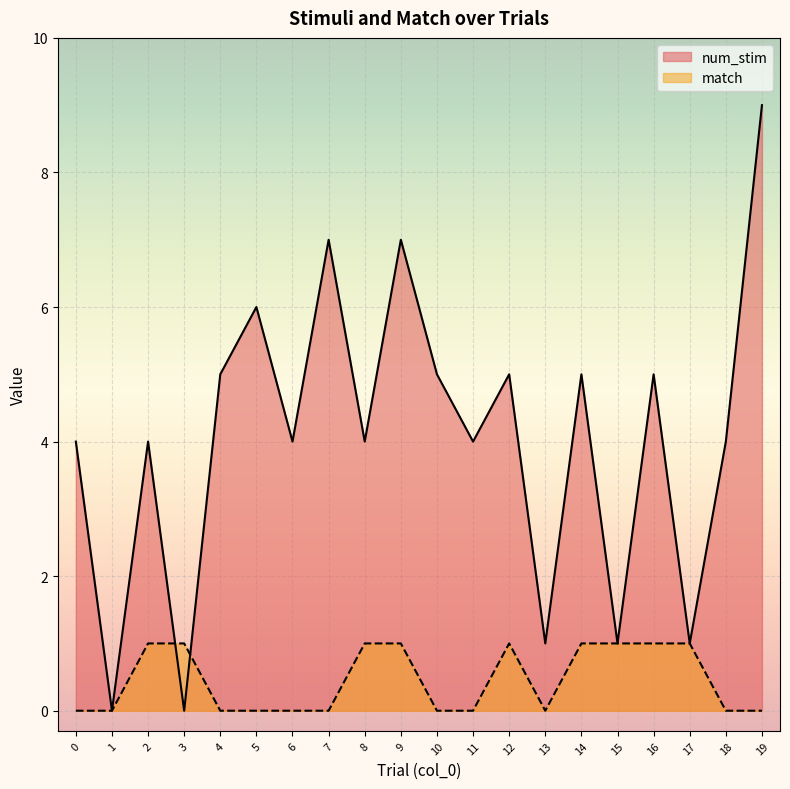

The value of num_stim at 15 is 1. True or false?

True